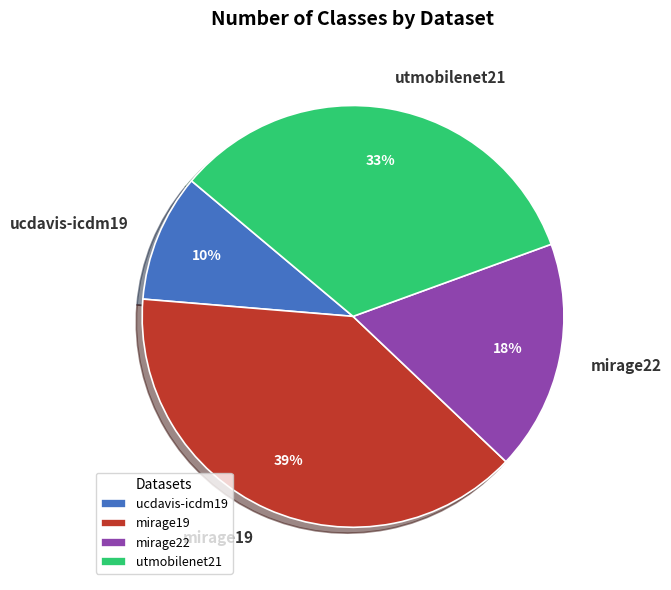

What is the largest slice in the pie chart?

mirage19